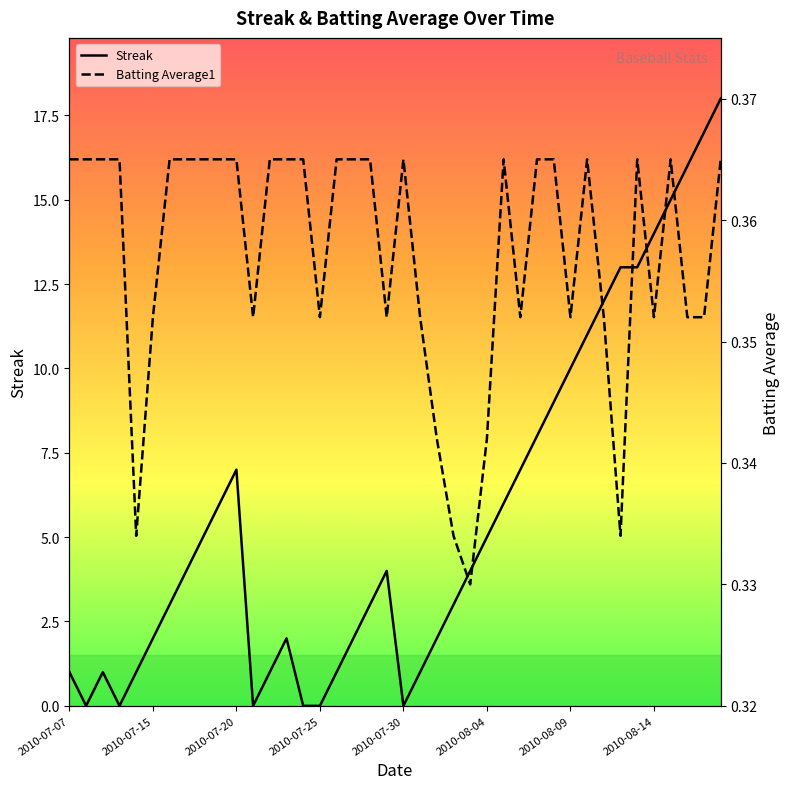

What is the difference between the second highest and second lowest values in the Streak series?

17